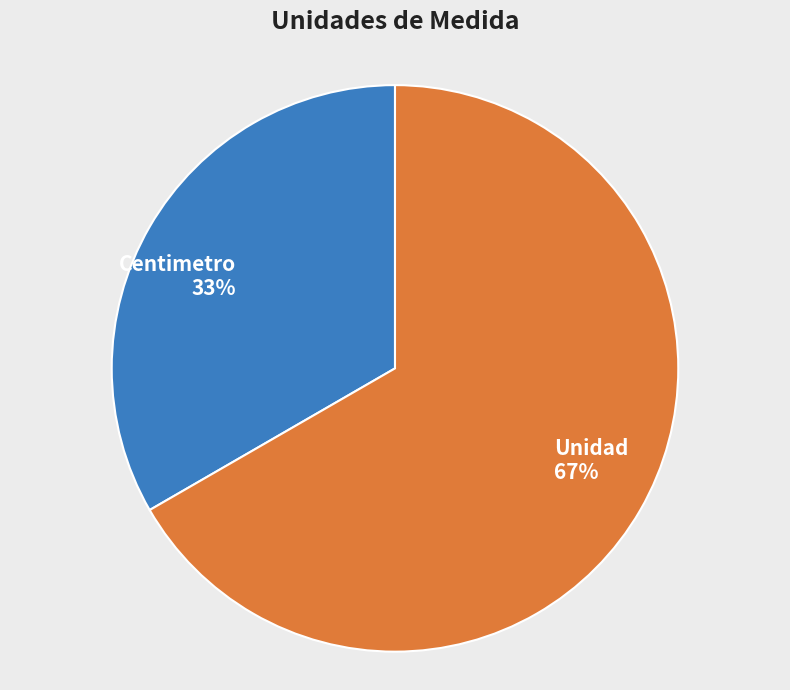

Rank the categories by value from highest to lowest.

Unidad, Centimetro